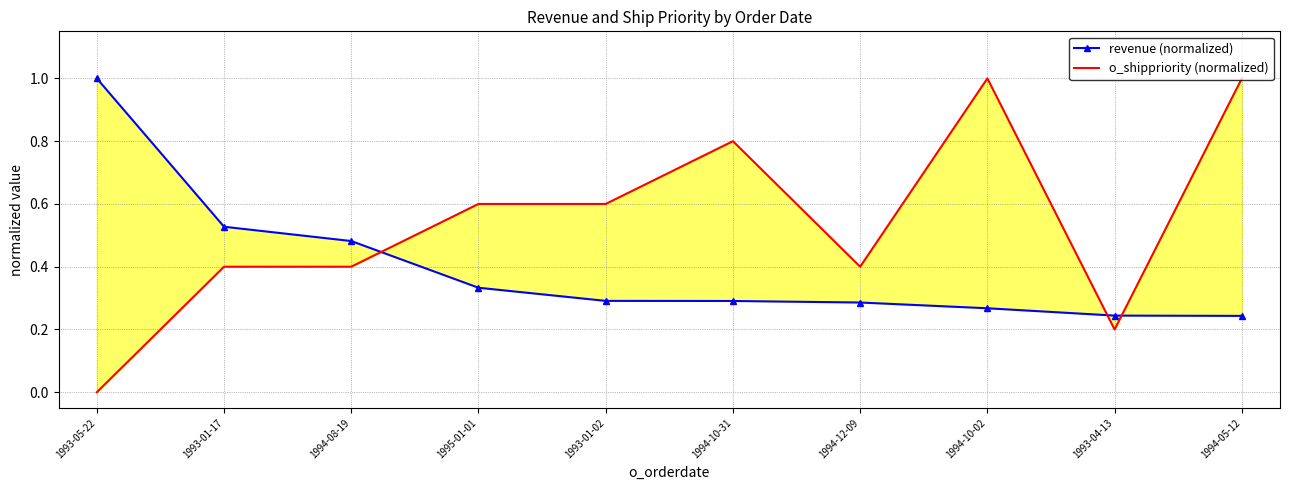

What is the highest value of the o_shippriority (normalized) series?

1.0